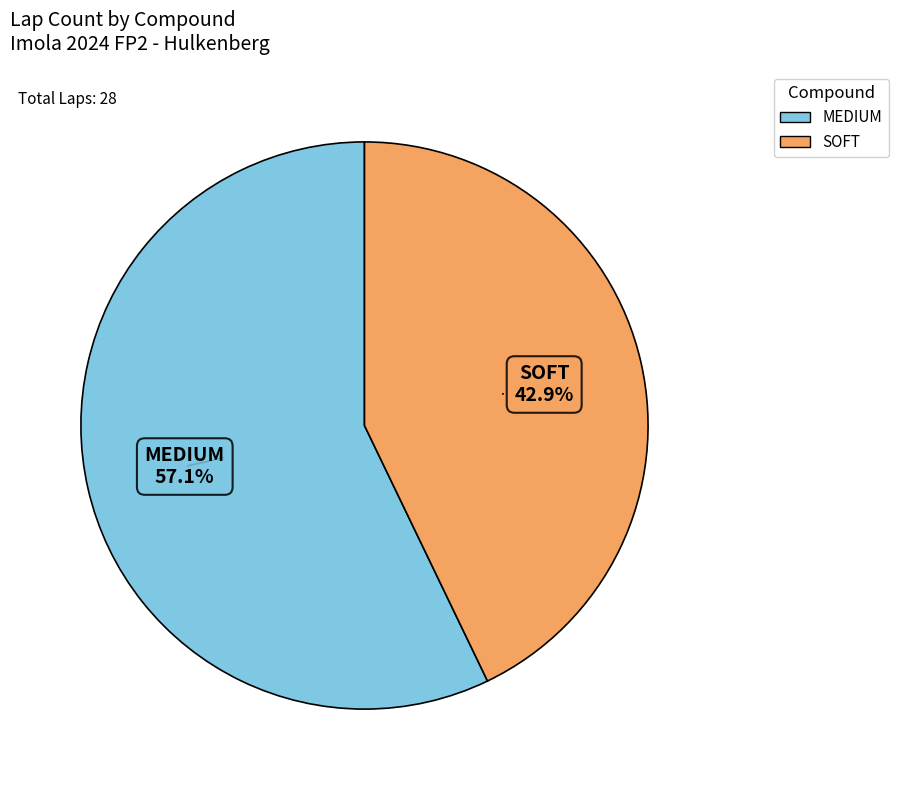

What percentage is the SOFT slice, to the nearest percent?

43%